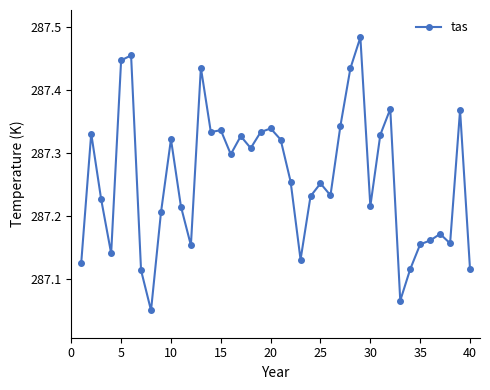

What is the difference between the maximum and minimum values?

0.4